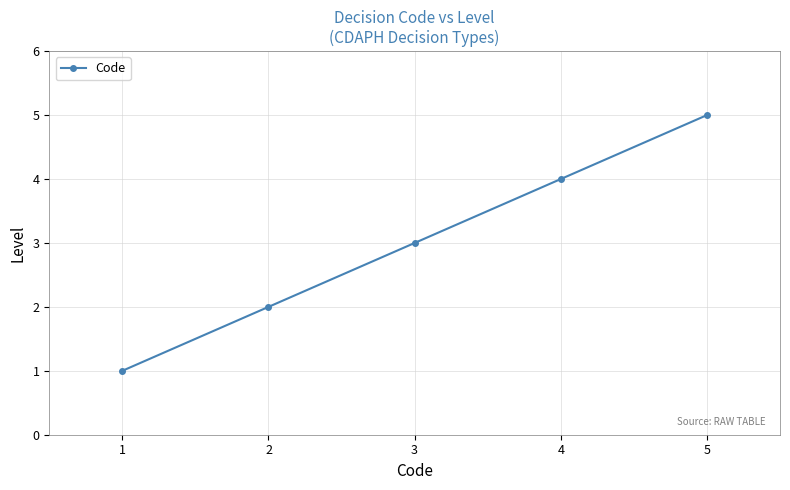

True or false: the data has more than 0 interior local peaks.

False